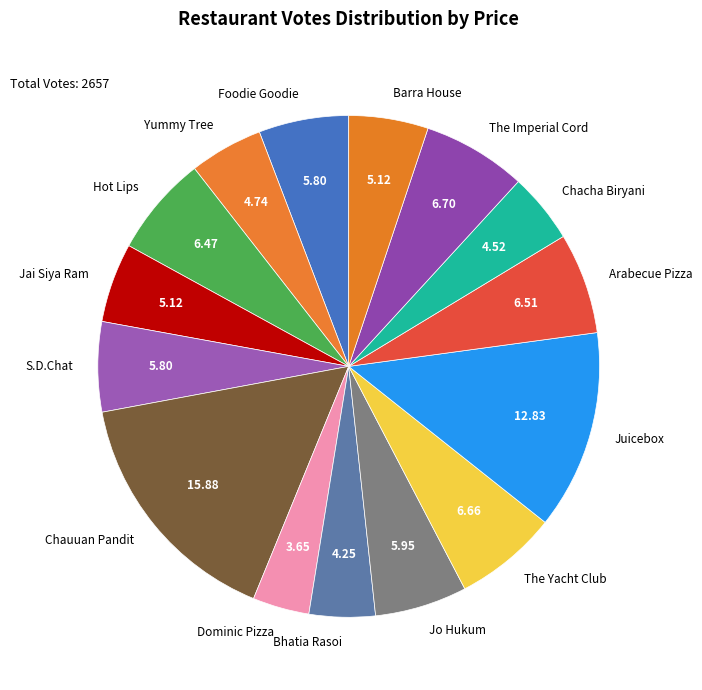

Does any single category account for the majority?

No